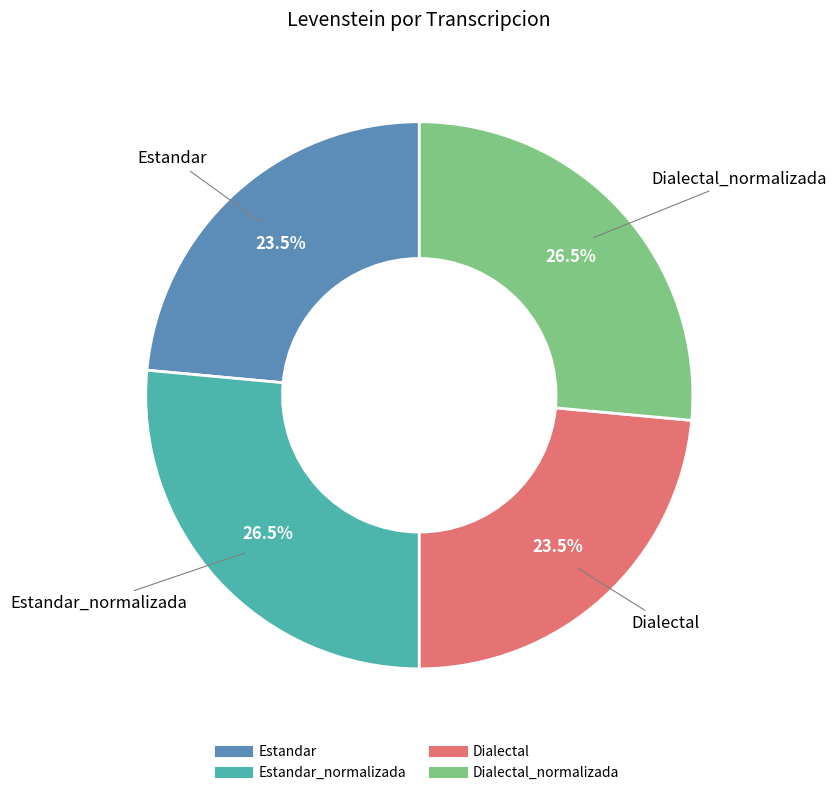

Is there a majority slice in this chart?

No